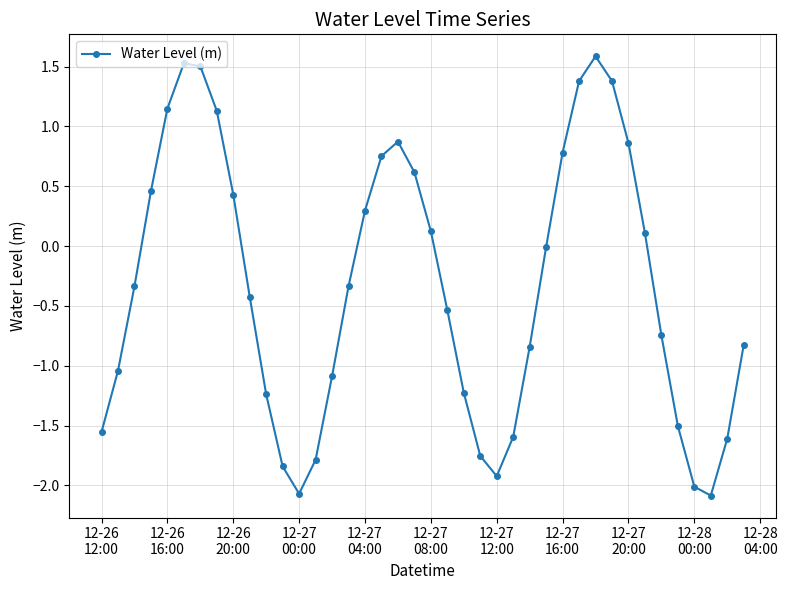

What is the minimum value shown in the chart?

-2.1